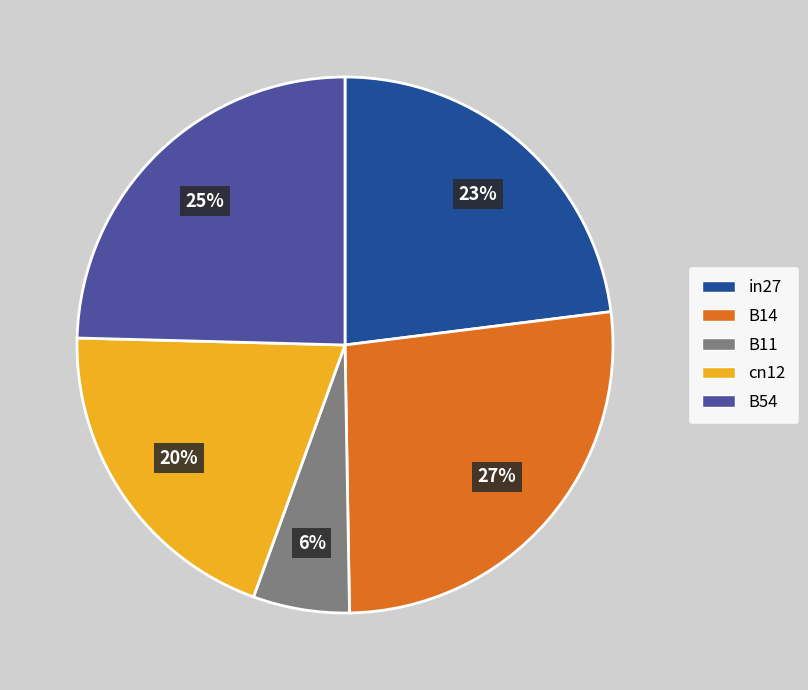

The cn12 slice represents 20% of the pie. True or false?

True